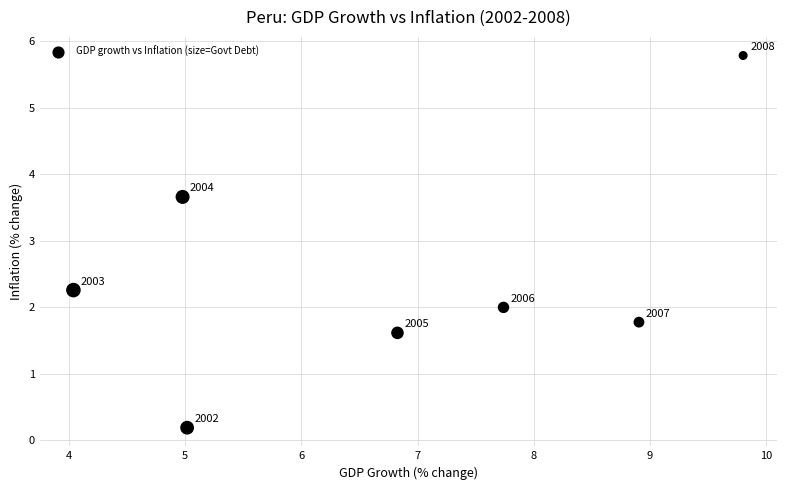

What is the average Y value?

2.5